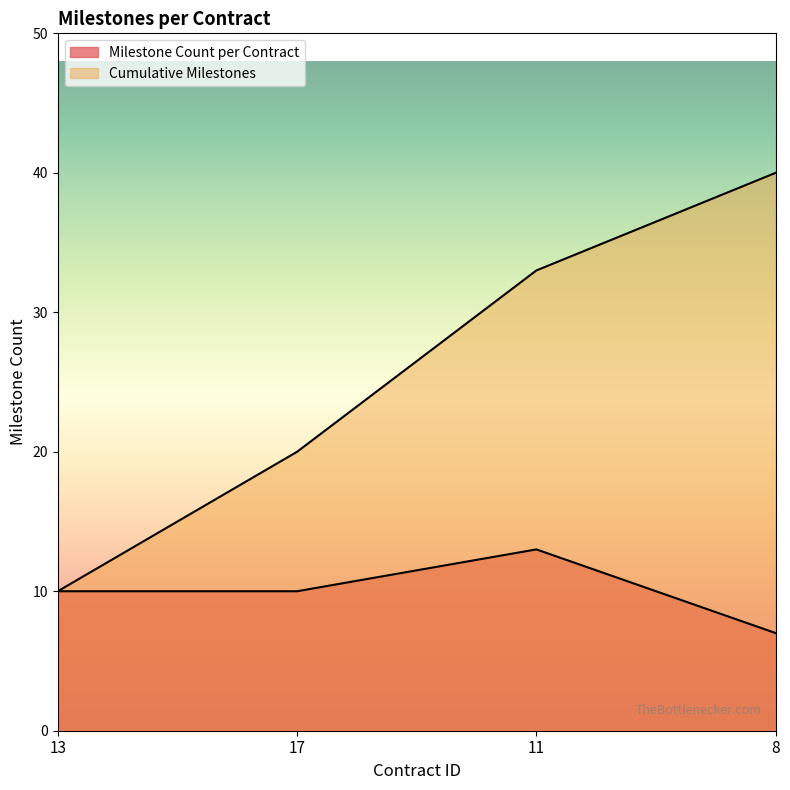

At which label does Milestone Count per Contract first exceed 7?

13